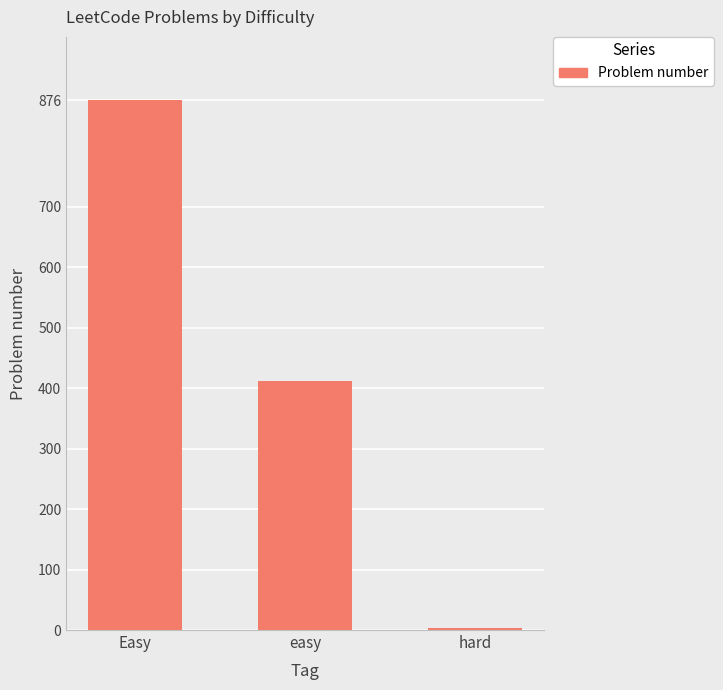

Reading left to right, transcribe all the data shown in this chart.

Easy=876	easy=412	hard=4